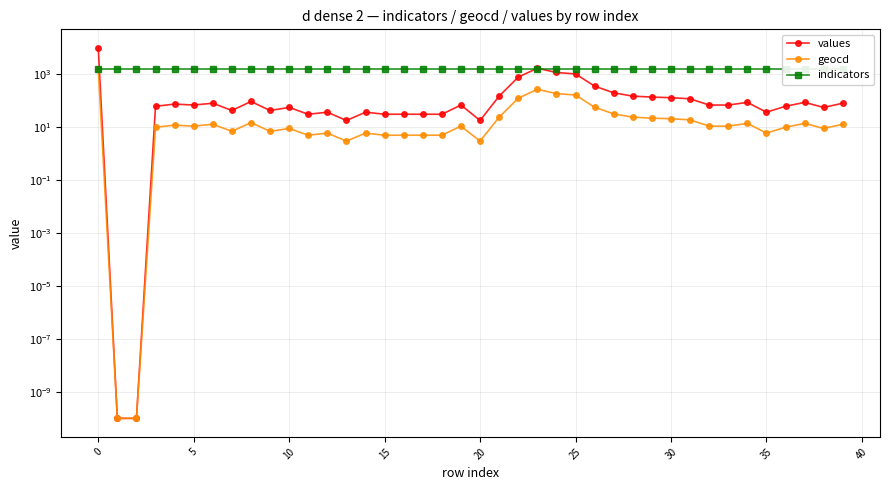

Reading right to left, list all the values displayed in this chart.

values: 81.0	56.0	87.0	62.0	37.0	87.0	69.0	69.0	119.0	131.0	138.0	150.0	200.0	357.0	1035.0	1173.0	1694.0	784.0	150.0	18.0	69.0	31.0	31.0	31.0	31.0	37.0	18.0	37.0	31.0	56.0	43.0	94.0	43.0	81.0	69.0	75.0	62.0	0.0	0.0	10000.0
geocd: 13.0	9.0	14.0	10.0	6.0	14.0	11.0	11.0	19.0	21.0	22.0	24.0	32.0	57.0	165.0	187.0	270.0	125.0	24.0	3.0	11.0	5.0	5.0	5.0	5.0	6.0	3.0	6.0	5.0	9.0	7.0	15.0	7.0	13.0	11.0	12.0	10.0	0.0	0.0	1593.0
indicators: 1593.0	1593.0	1593.0	1593.0	1593.0	1593.0	1593.0	1593.0	1593.0	1593.0	1593.0	1593.0	1593.0	1593.0	1593.0	1593.0	1593.0	1593.0	1593.0	1593.0	1593.0	1593.0	1593.0	1593.0	1593.0	1593.0	1593.0	1593.0	1593.0	1593.0	1593.0	1593.0	1593.0	1593.0	1593.0	1593.0	1593.0	1593.0	1593.0	1593.0